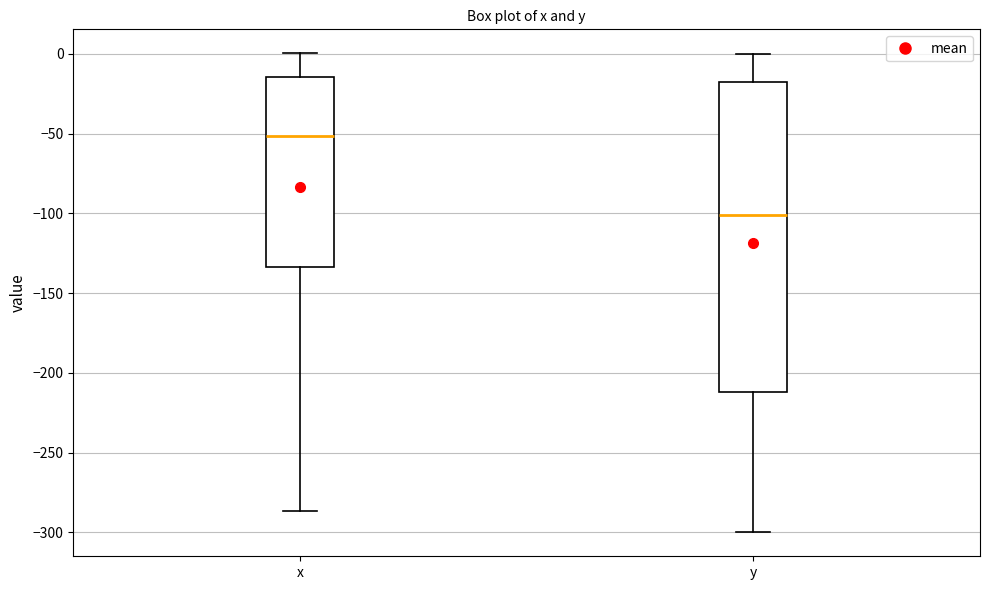

Which box's median line is the lowest?

y